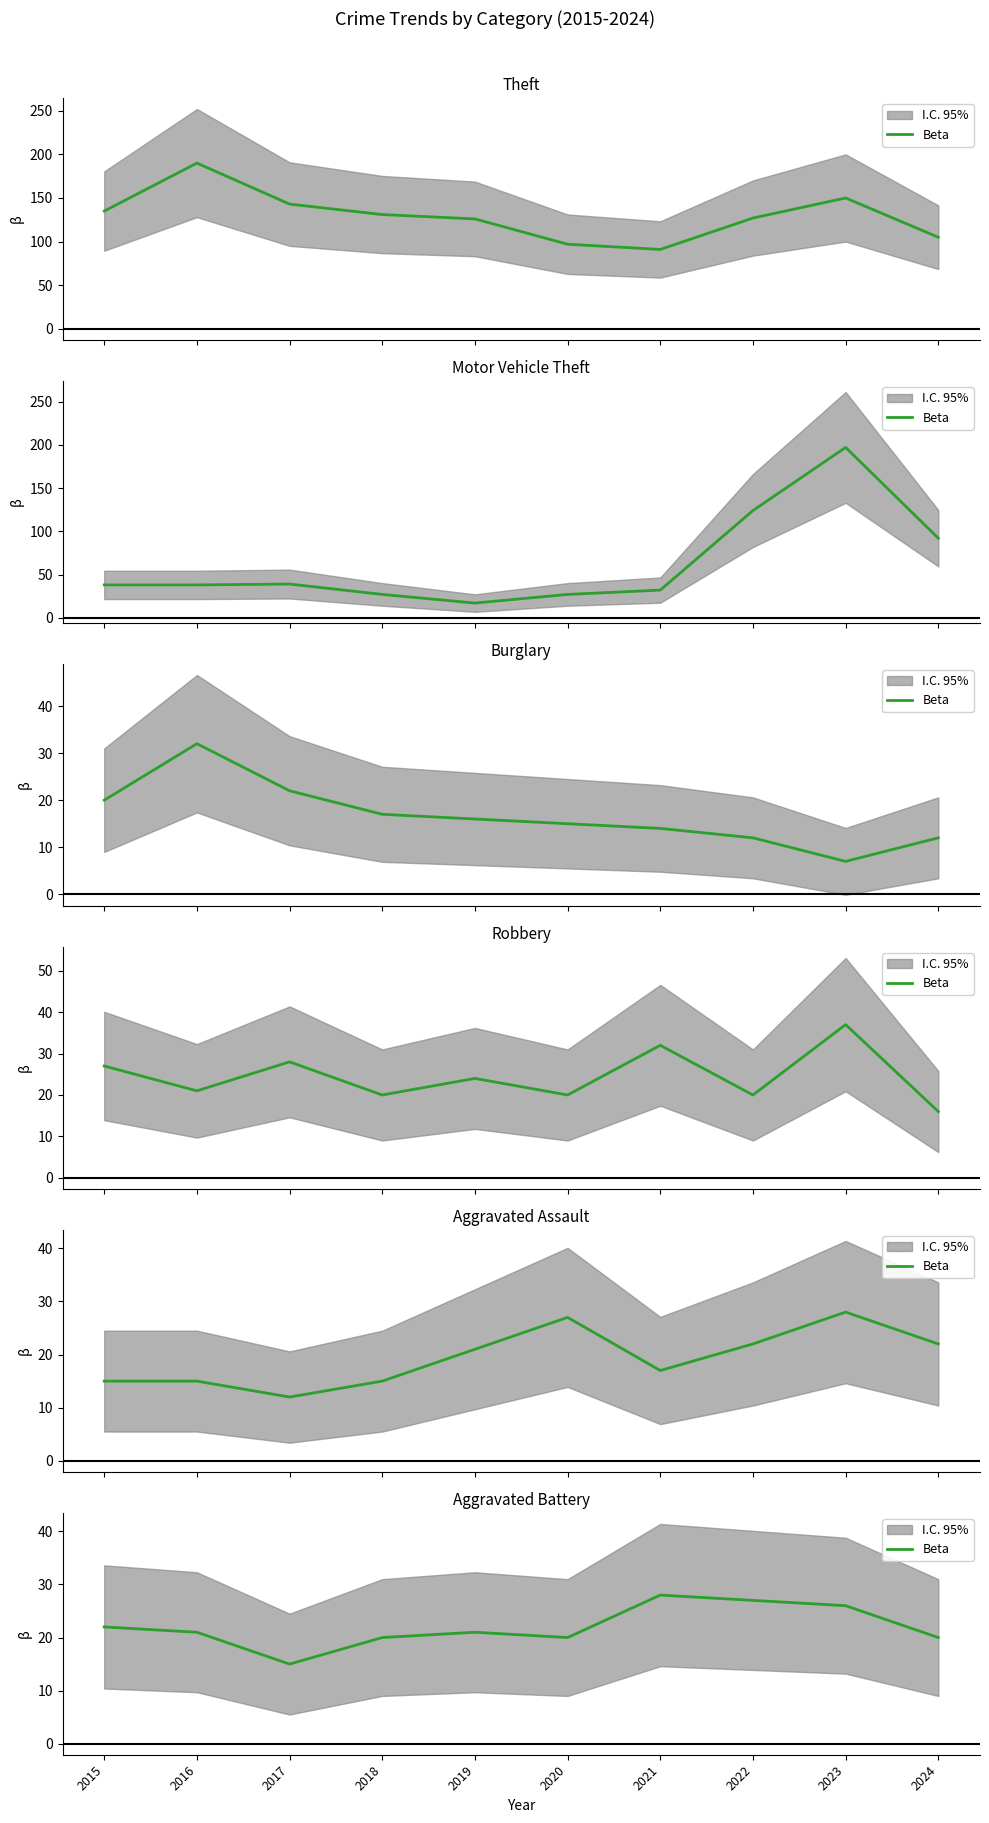

How many categories are shown in the chart?

10